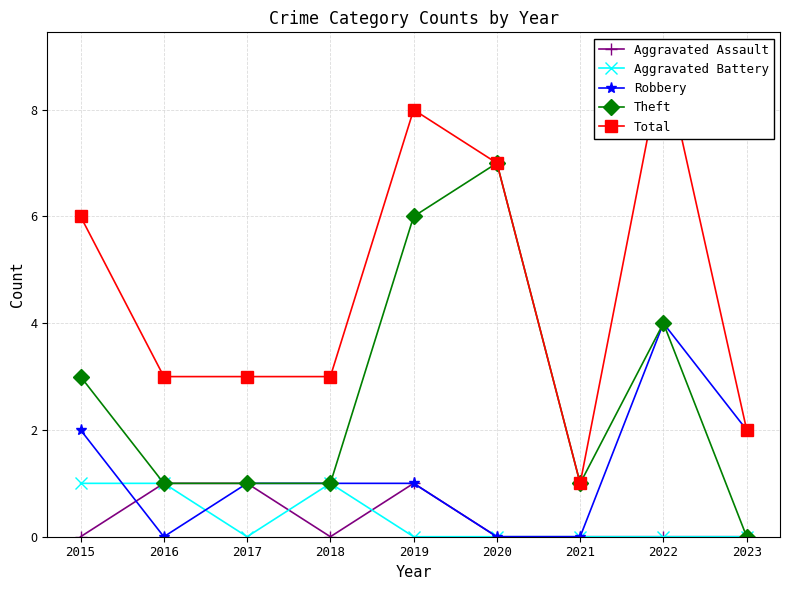

What is the value of the Aggravated Battery point at the 4th from the left?

1